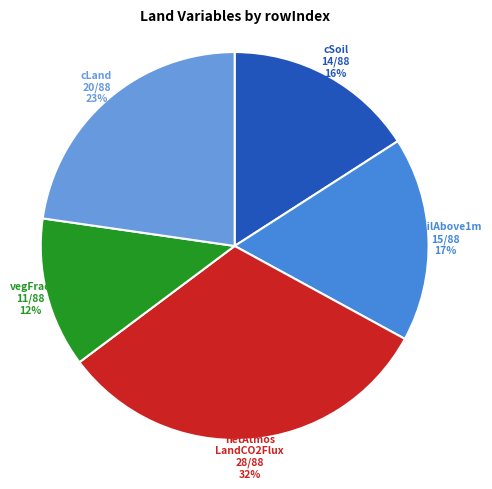

Is there a majority slice in this chart?

No